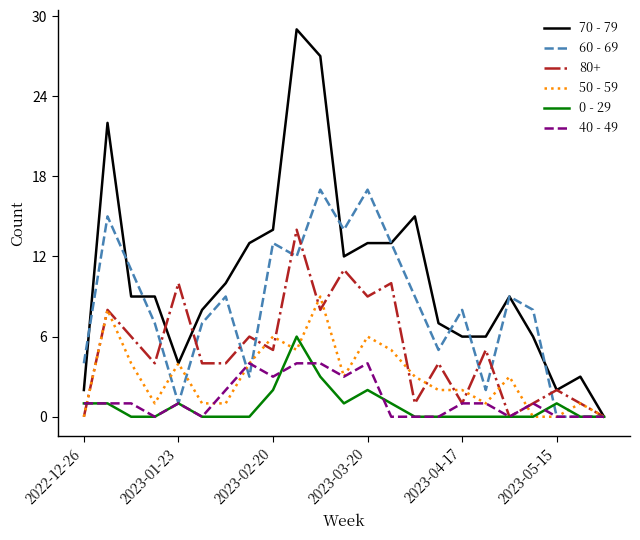

Which series has the largest range (max minus min)?

70 - 79